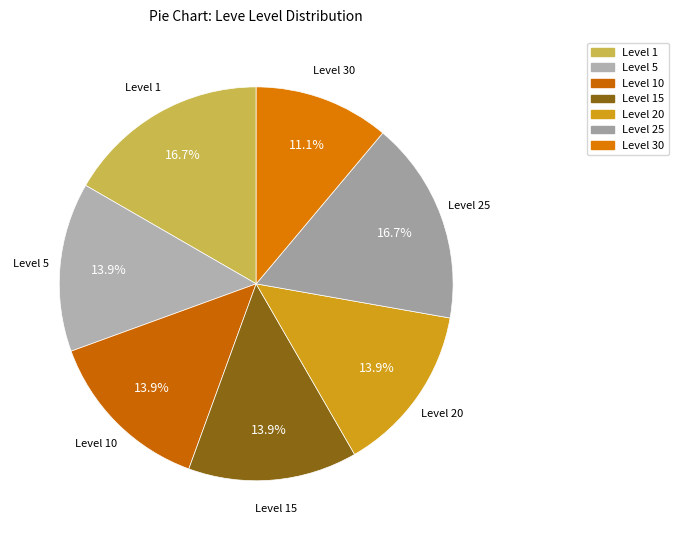

Approximately how many times larger is the value at Level 25 compared to Level 5?

1.2